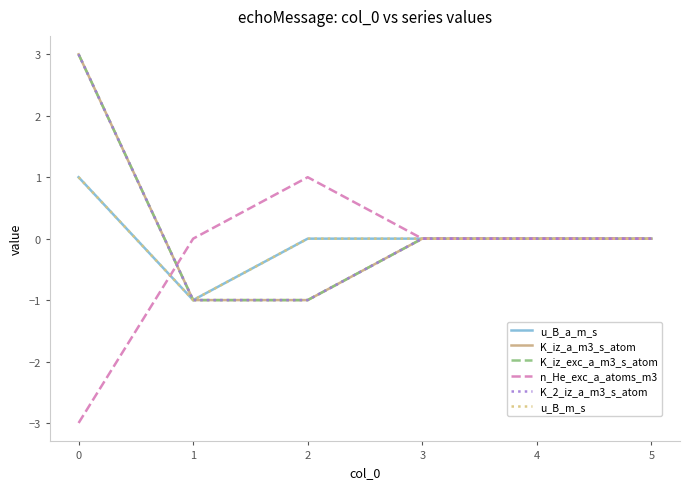

Does the chart display data point markers on the line(s)?

No